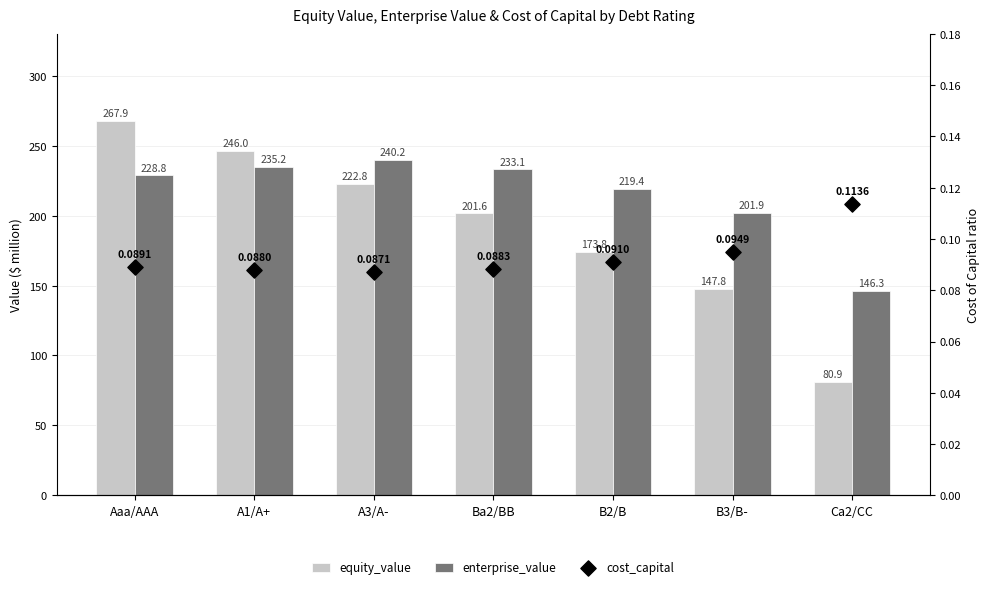

Which series has the widest spread of Y values?

equity_value